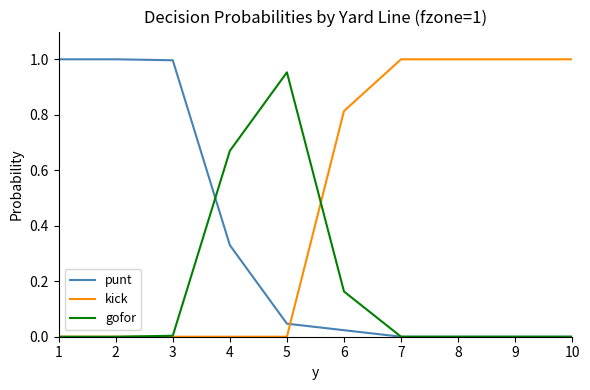

True or false: kick has a value of 1.4 at 6.

False